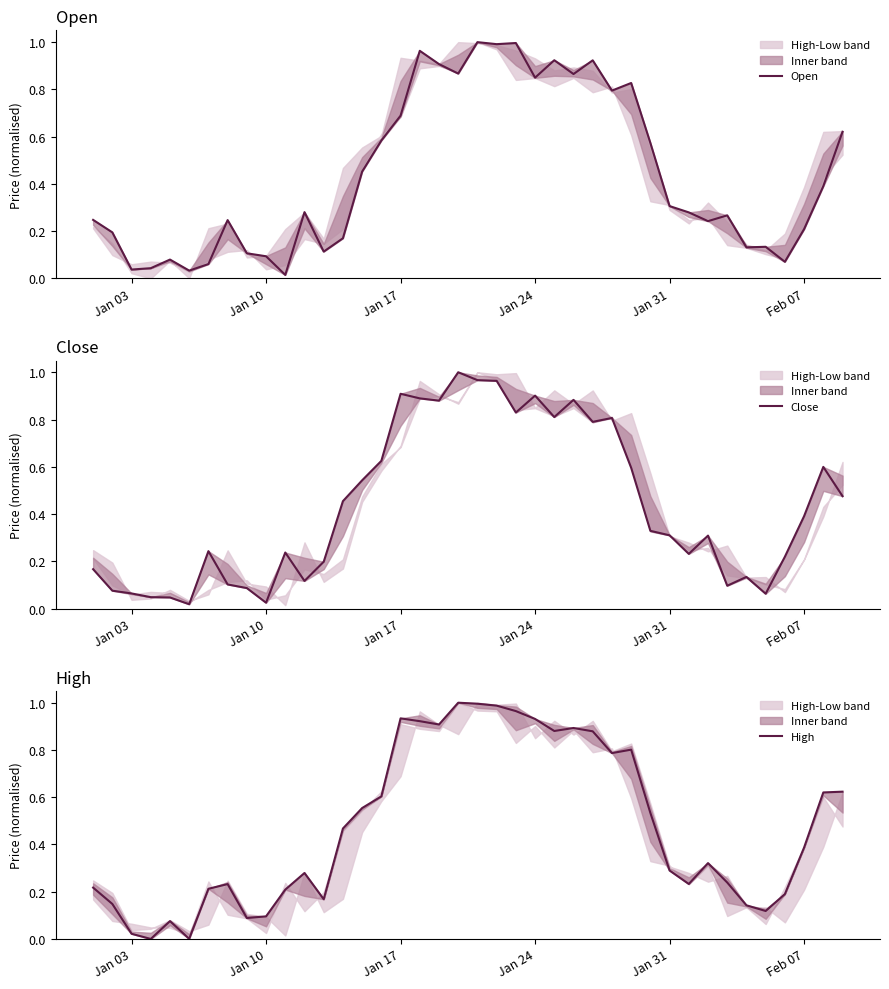

True or false: High and Open cross at least once.

True